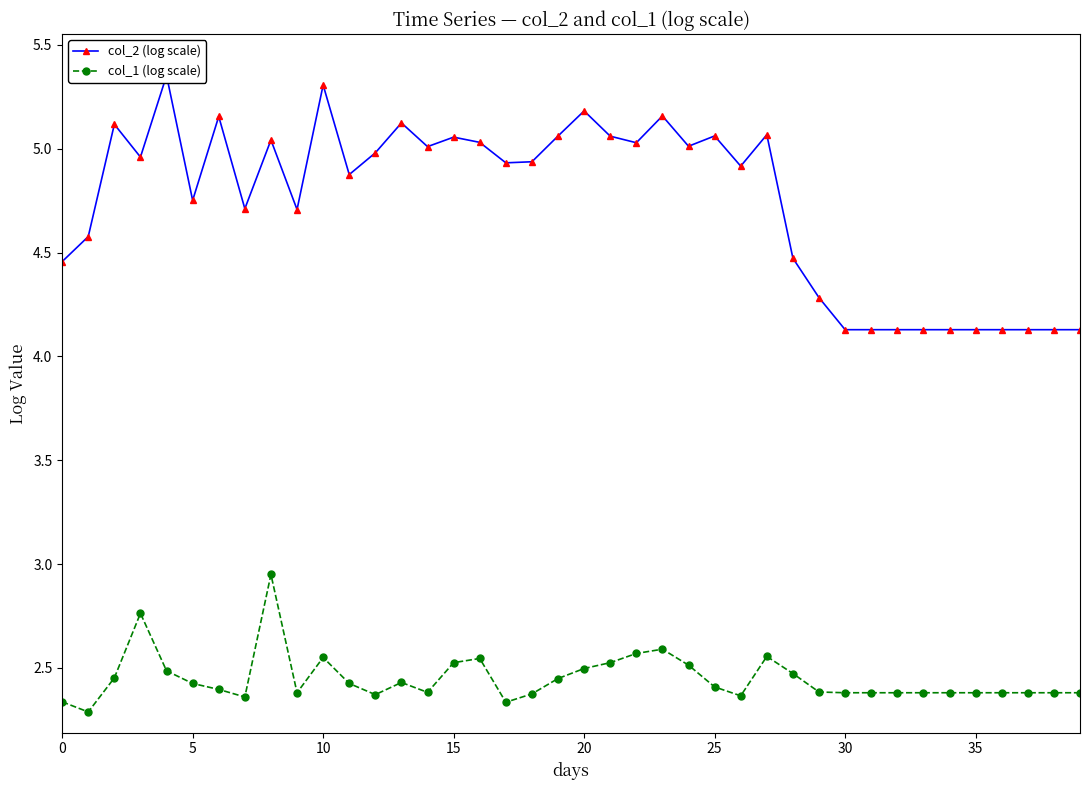

Does the chart display data point markers on the line(s)?

Yes